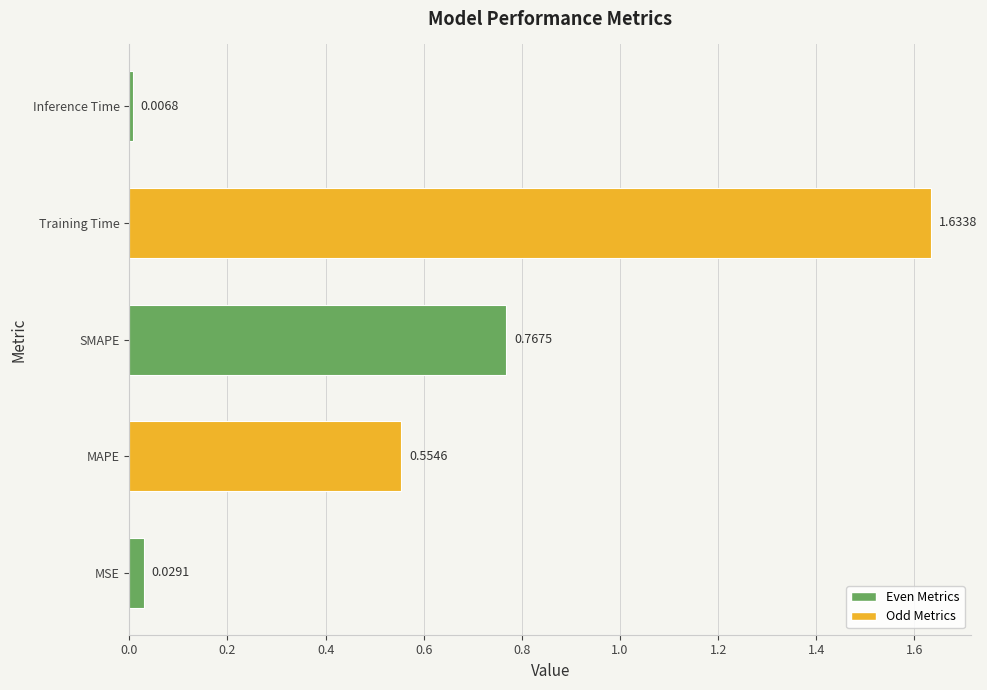

Which label corresponds to the smallest value in the chart?

Inference Time